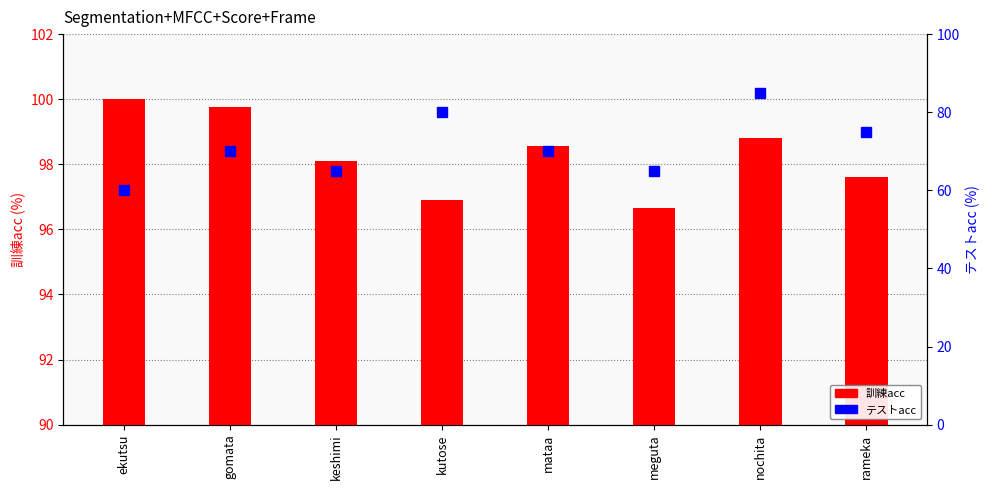

Rank the categories by 訓練acc value from highest to lowest.

ekutsu, gomata, nochita, mataa, keshimi, rameka, kutose, meguta